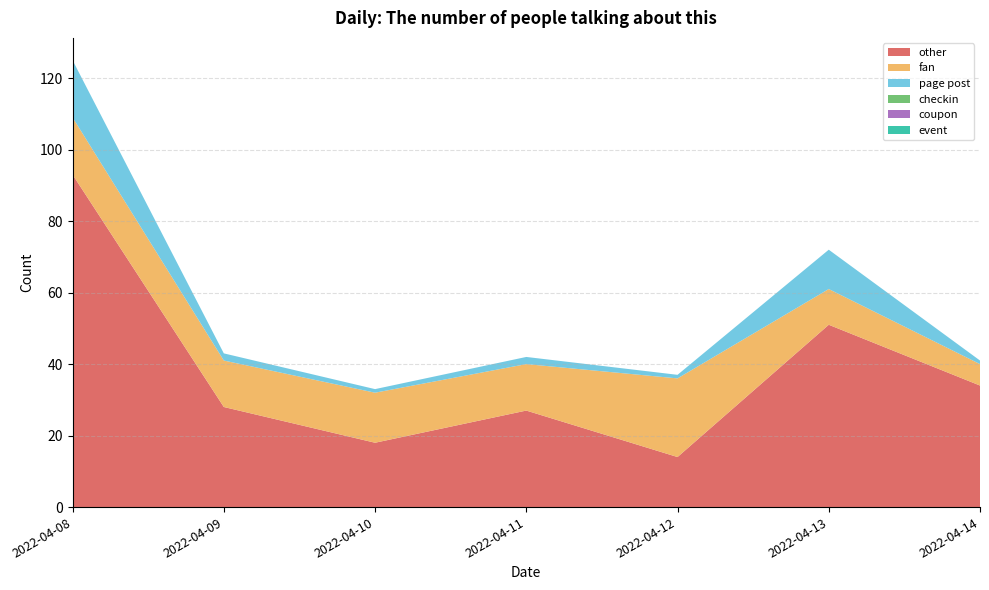

Reading left to right, what are all the values shown in this chart?

other: 93	28	18	27	14	51	34
fan: 16	13	14	13	22	10	6
page post: 16	2	1	2	1	11	1
checkin: 0	0	0	0	0	0	0
coupon: 0	0	0	0	0	0	0
event: 0	0	0	0	0	0	0